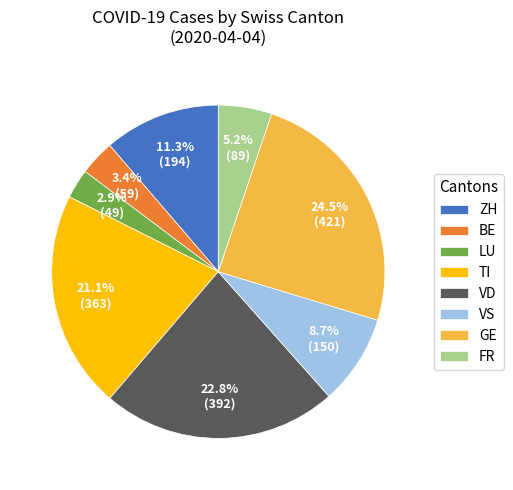

How many slices are in this pie chart?

8